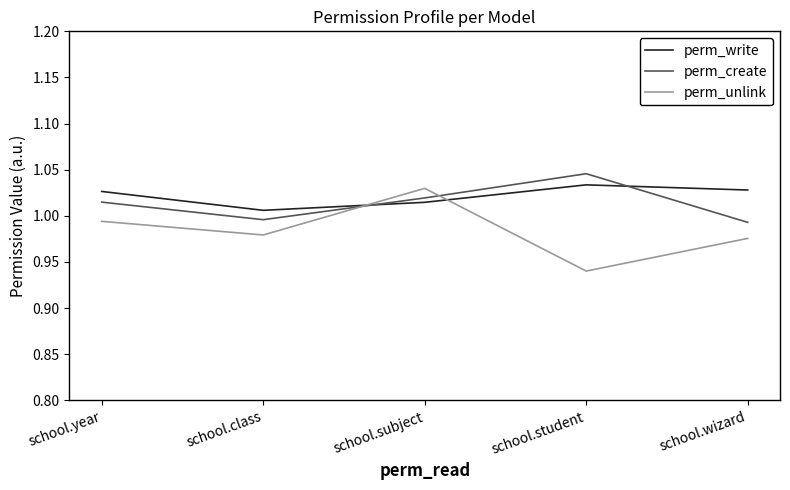

True or false: perm_write has a value of 1.0 at school.student.

True